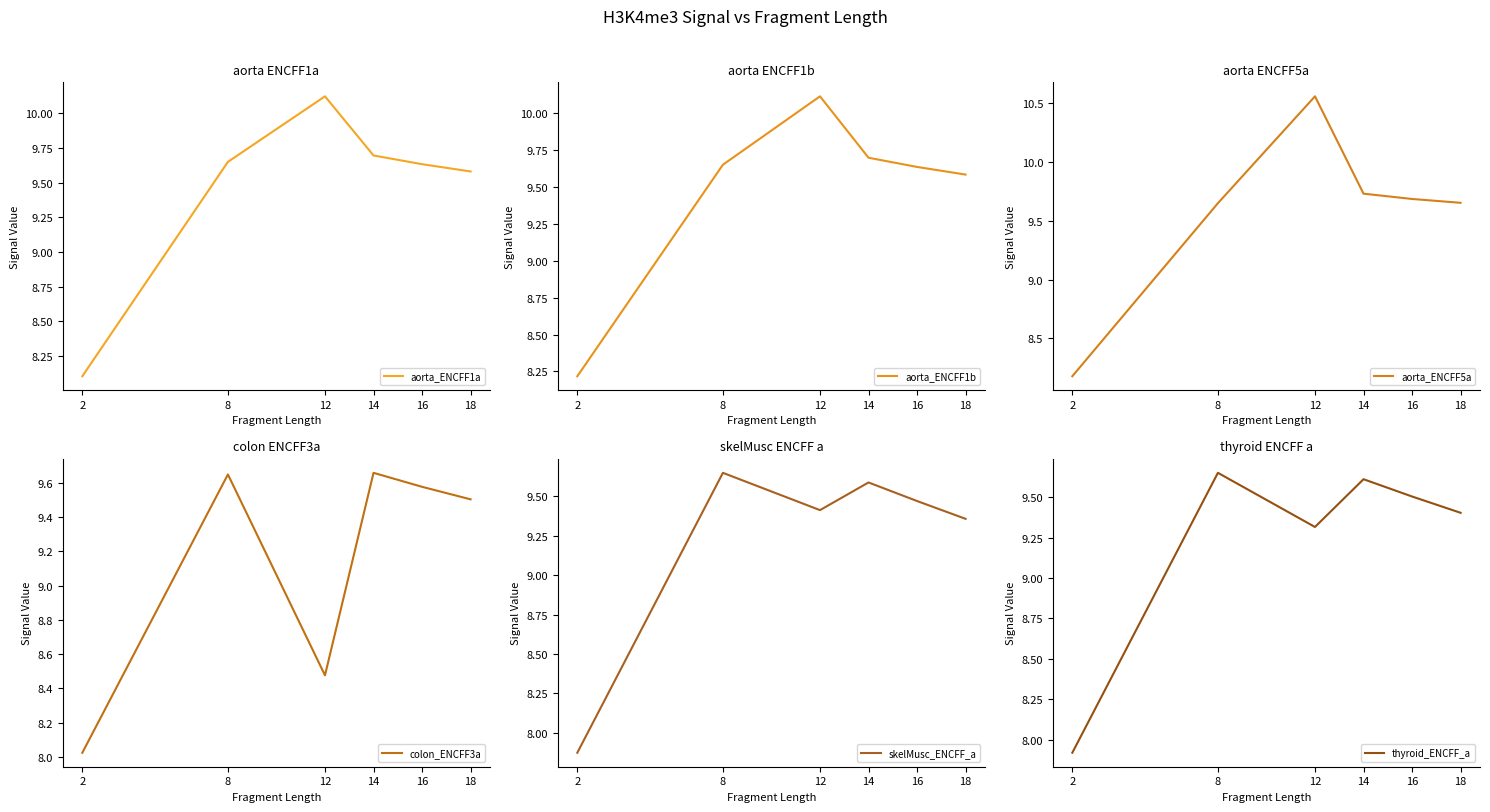

Which category has the lowest value in the thyroid_ENCFF_a series?

2